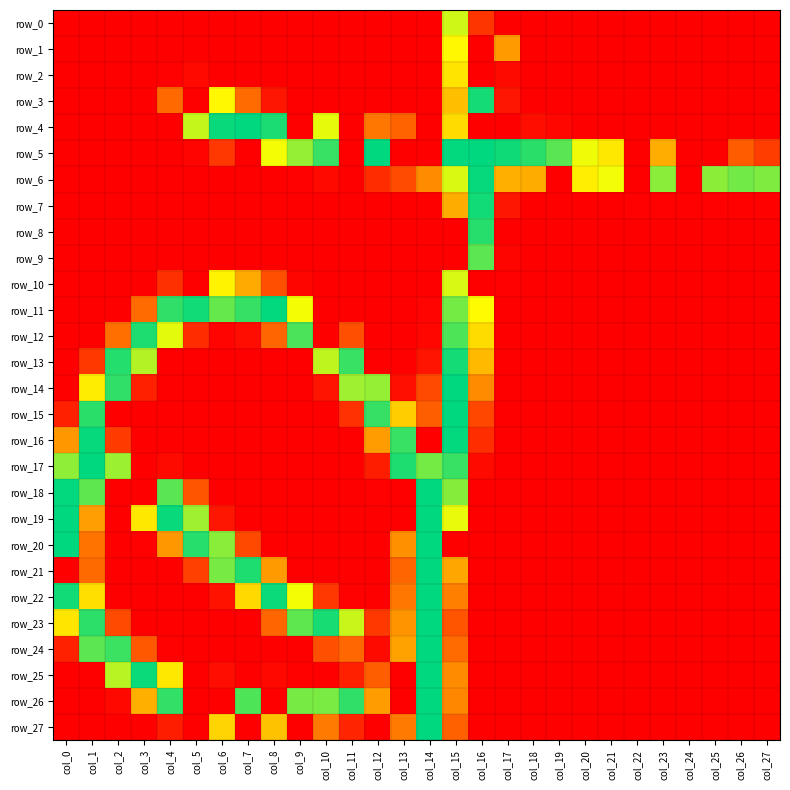

Is the value of row_0 at col_12 greater than the value of row_27 at col_10?

No